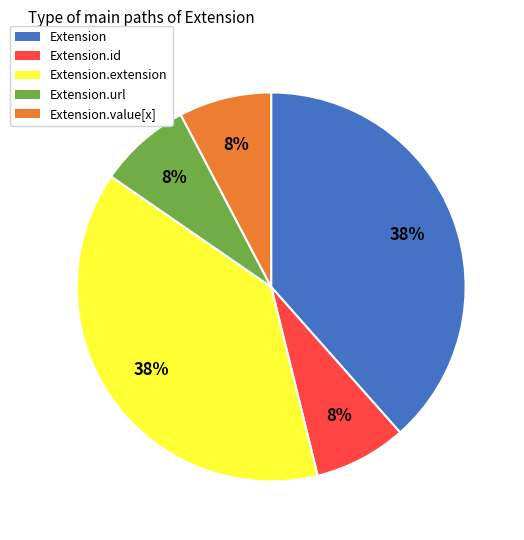

To the nearest percent, what is the average slice percentage?

20%